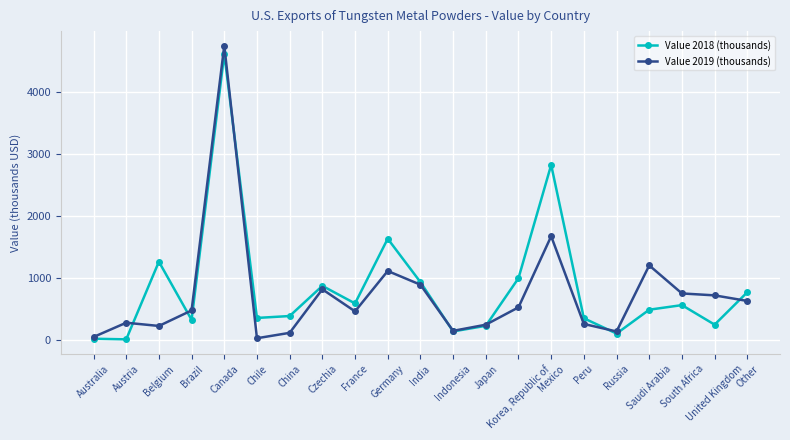

What is the greatest value displayed?

4740